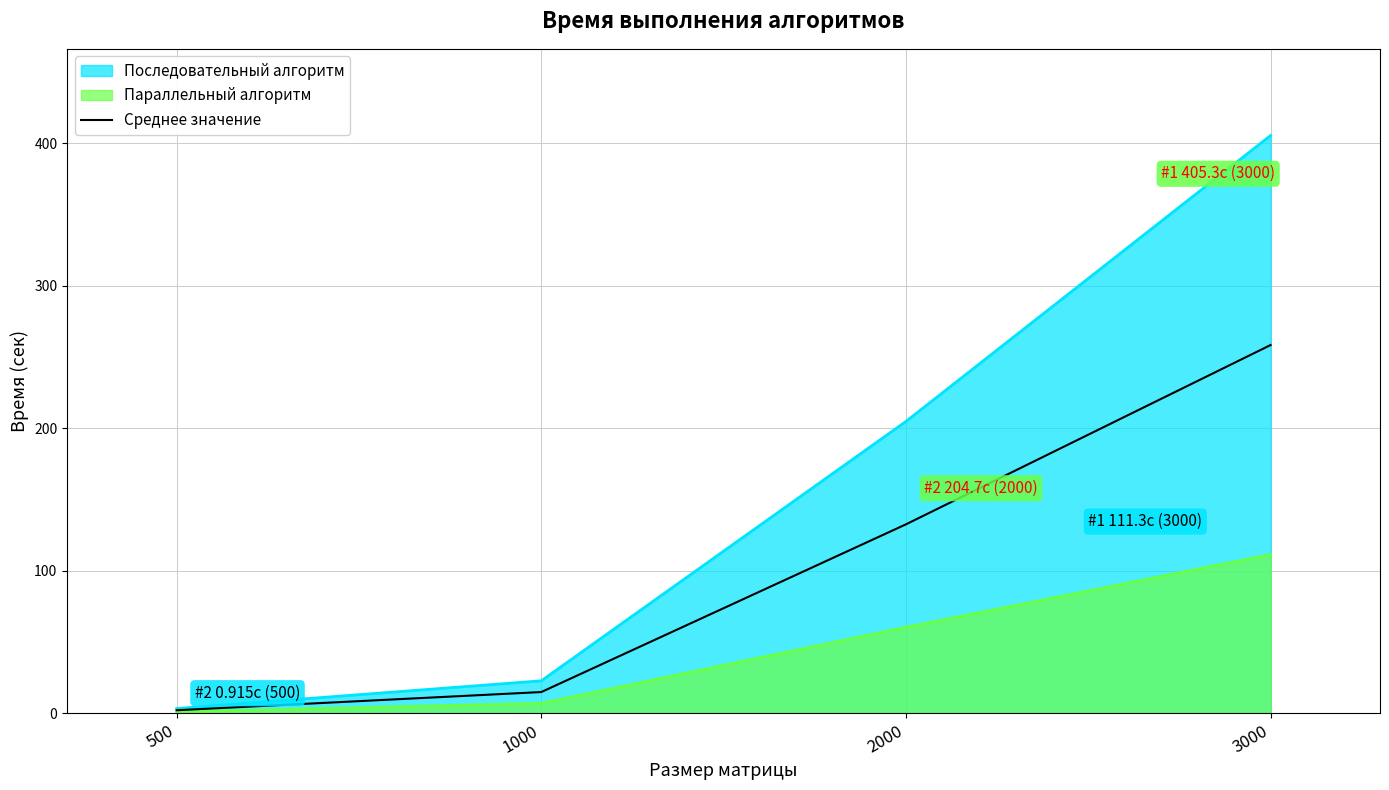

Which series has the widest spread of values?

Последовательный алгоритм